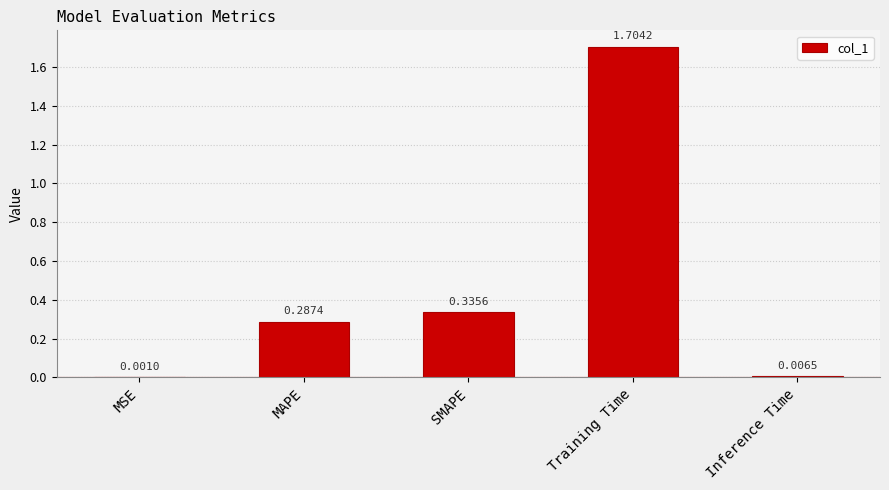

True or false: the data shows 0.6 at Training Time.

False